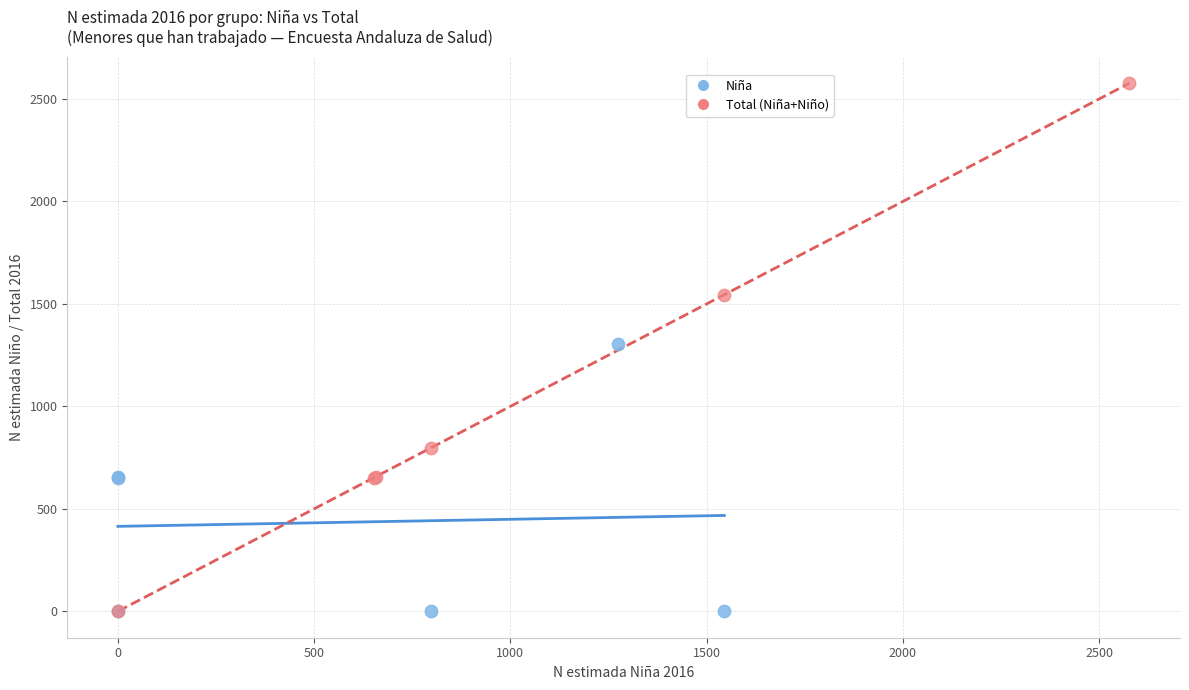

Which series reaches the maximum Y coordinate?

Total (Niña+Niño)